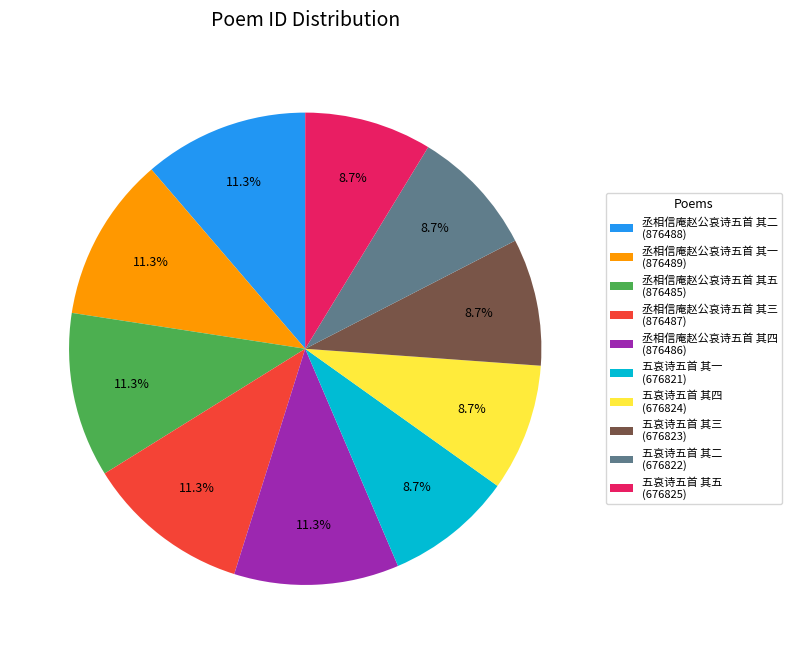

True or false: 丞相信庵赵公哀诗五首 其三 accounts for 11% of the total.

True